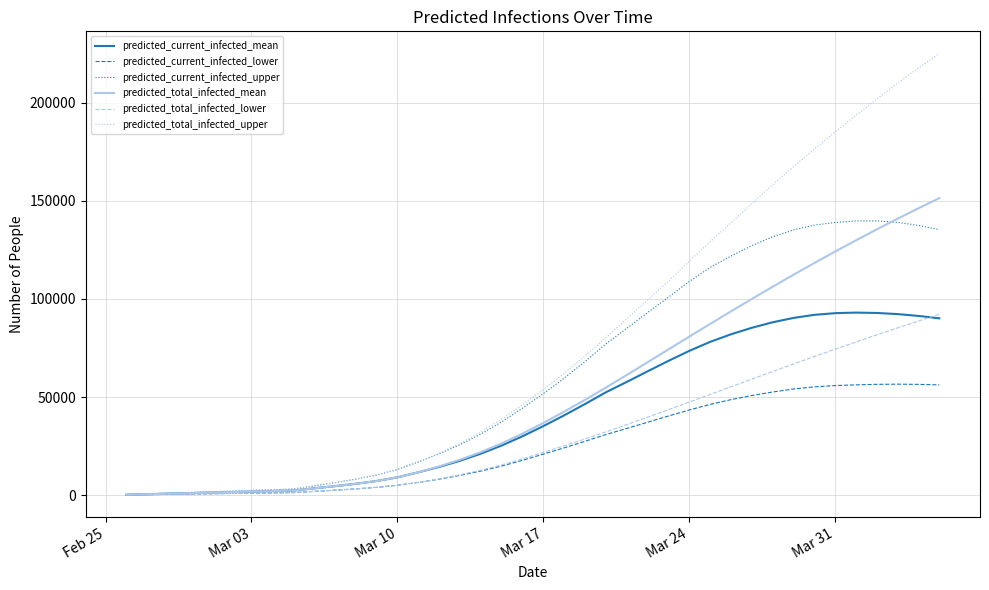

How many values in the predicted_total_infected_mean series are below 36825?

20